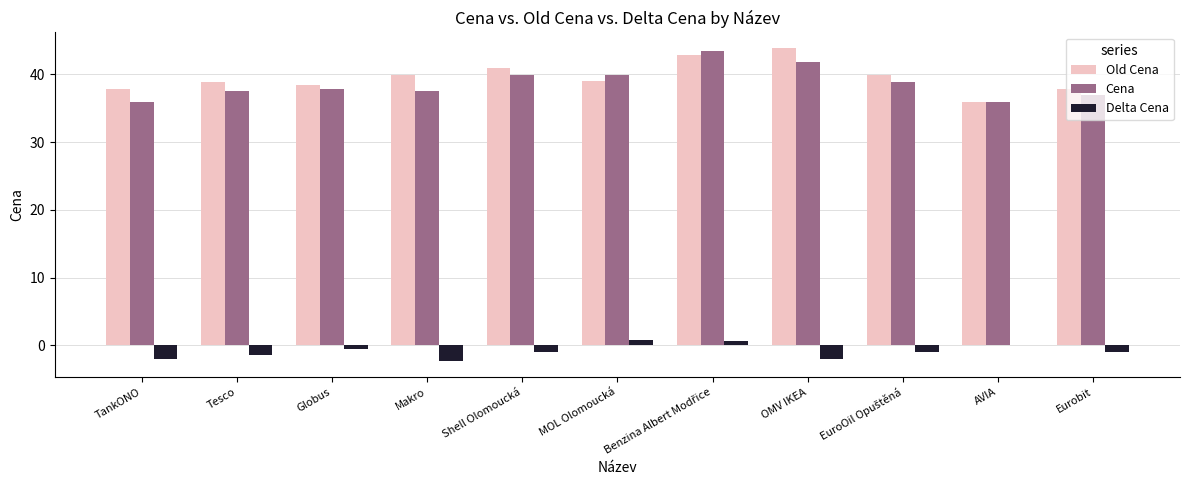

What is the maximum value shown in the chart?

43.9